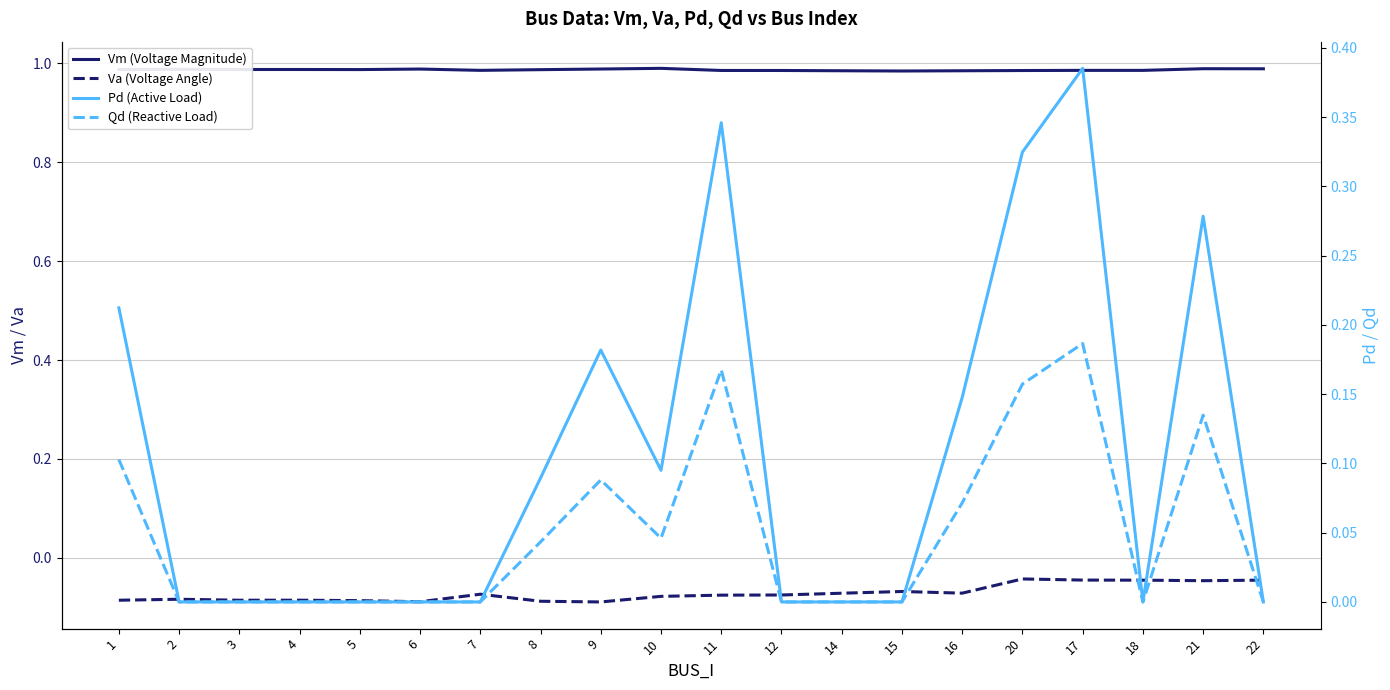

What is the difference between the highest and lowest values at 7?

1.1